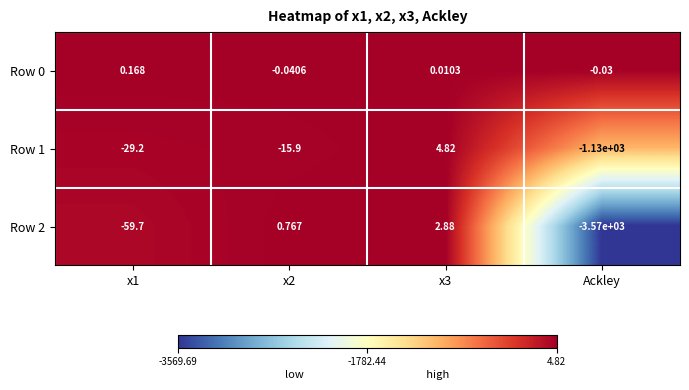

At which category does the chart reach its minimum across all series?

Ackley